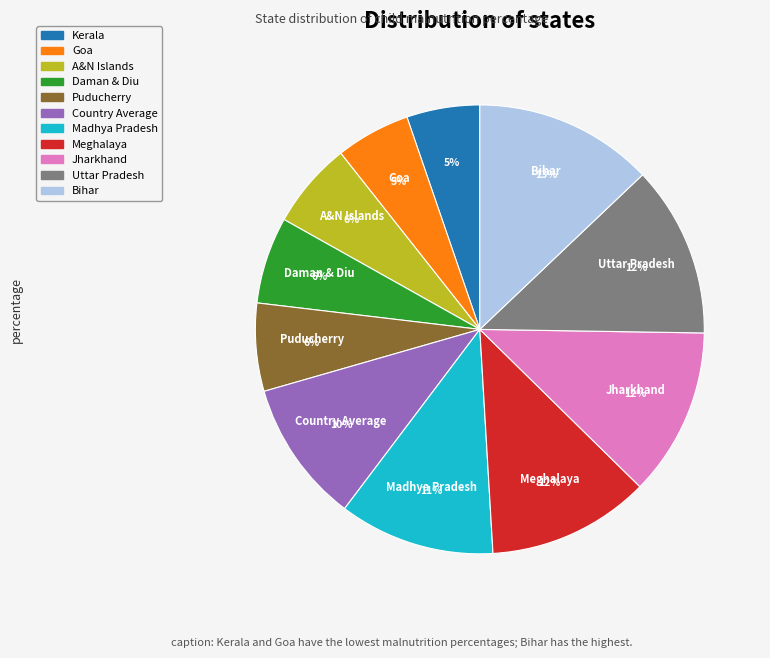

What percentage is the Puducherry slice, to the nearest percent?

6%